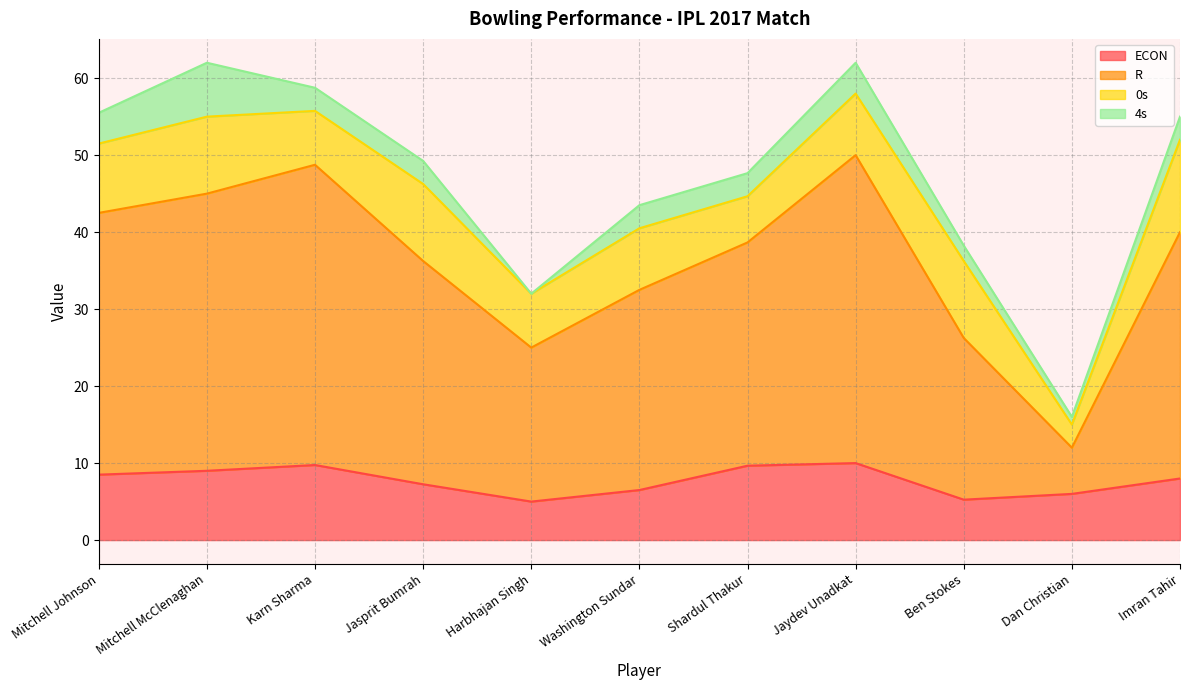

What is the total value across all series at Jaydev Unadkat?

62.0